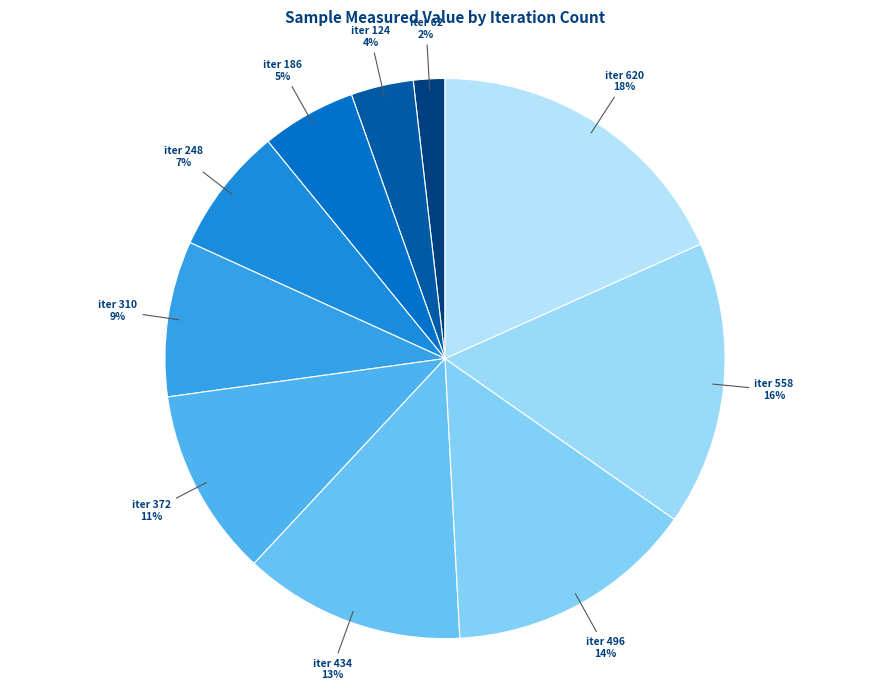

Does any single category account for the majority?

No